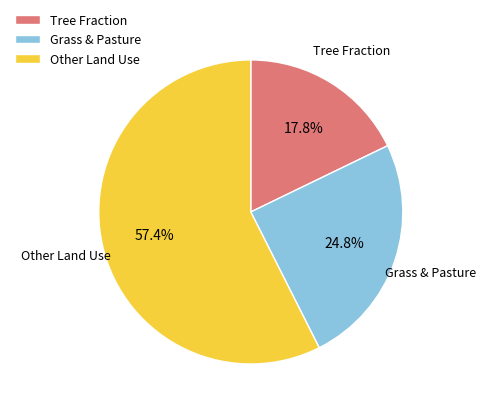

Is there a majority slice in this chart?

Yes